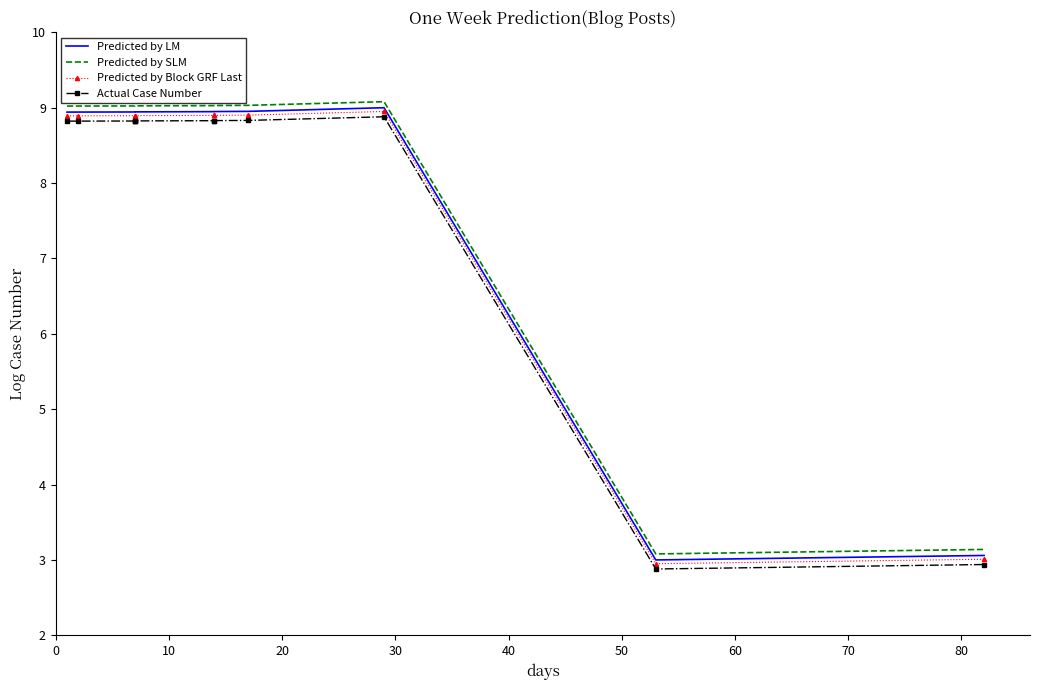

Rank the series by their average value, from highest to lowest.

Predicted by SLM, Predicted by LM, Predicted by Block GRF Last, Actual Case Number